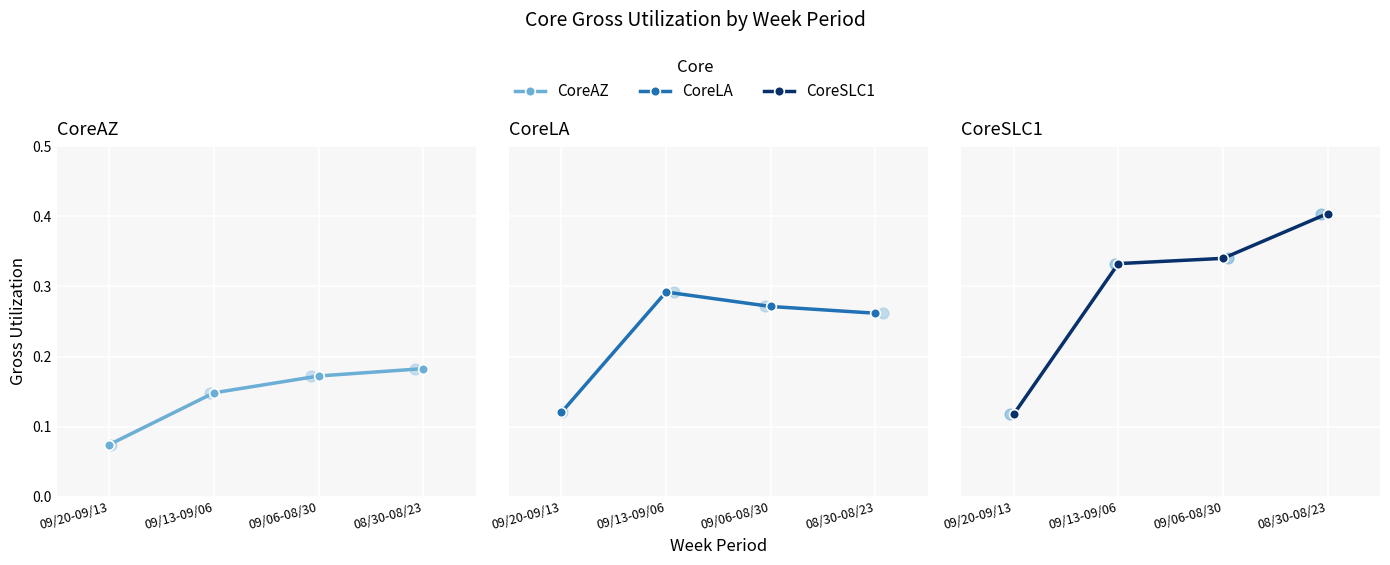

Is the value of CoreLA at 09/13-09/06 greater than the value of CoreSLC1 at 09/13-09/06?

No